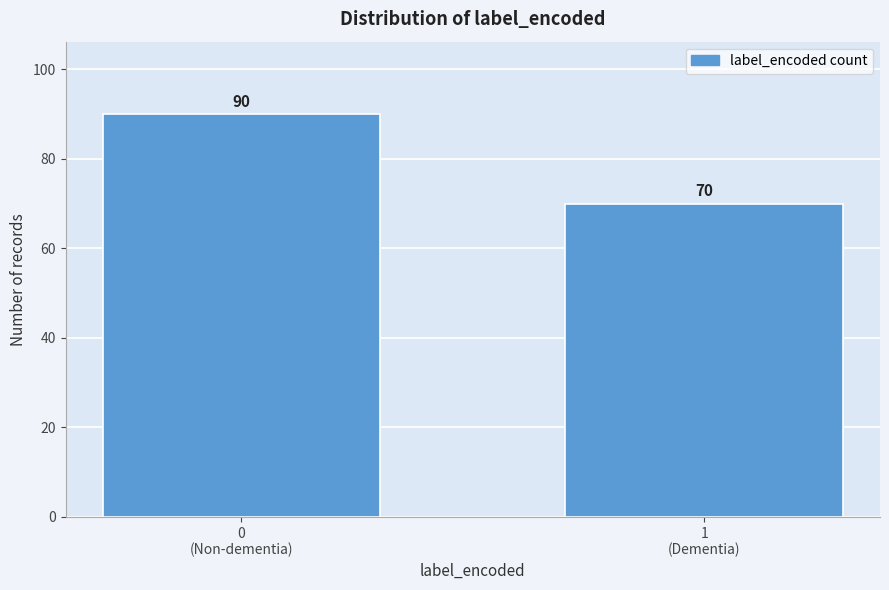

Reading left to right, transcribe all the data shown in this chart.

90	70